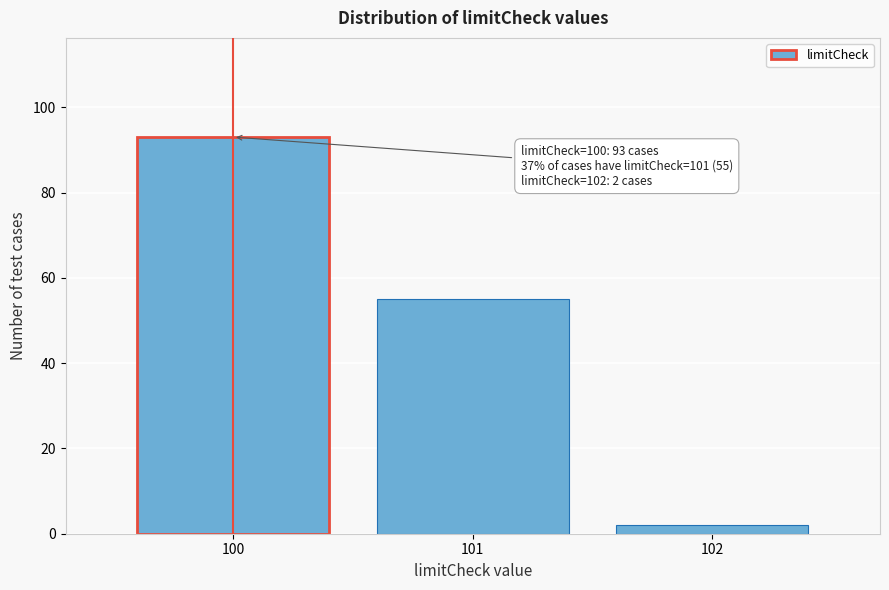

Over which range of the x-axis is the bar tallest?

99.5 to 100.5